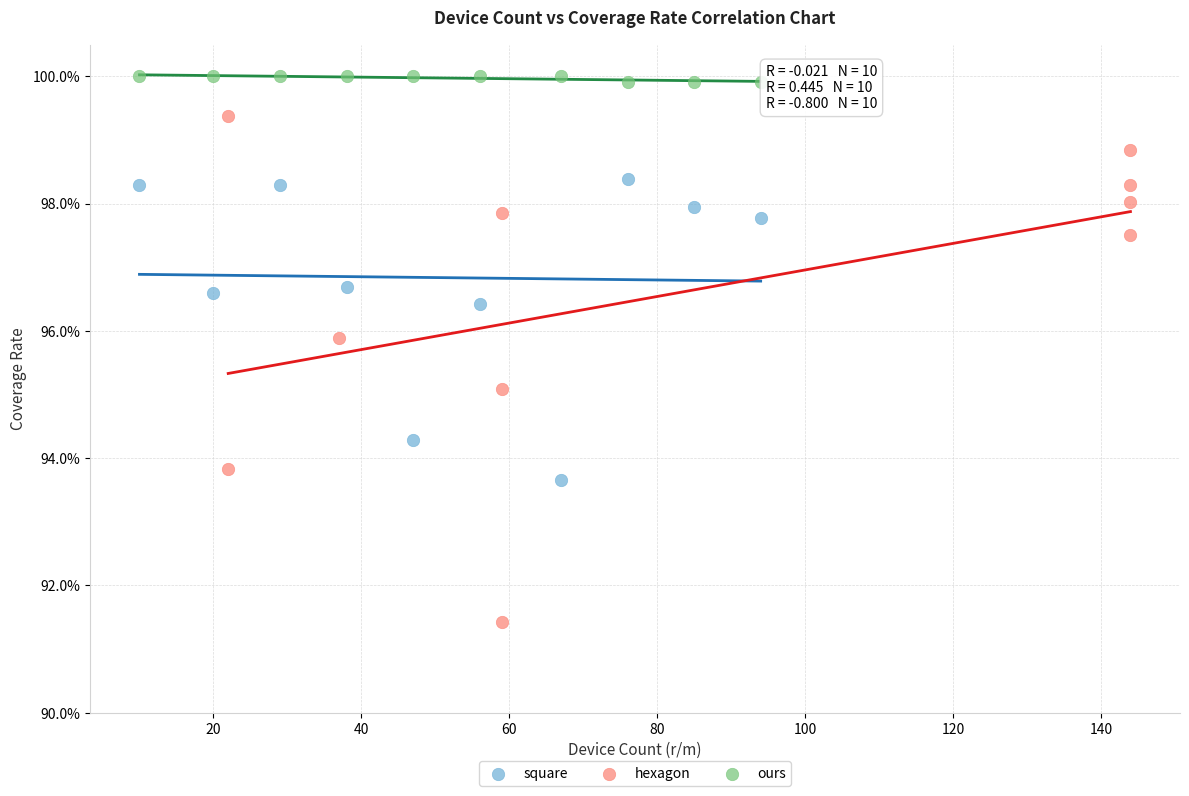

What are all the series names shown in the legend?

square, hexagon, ours